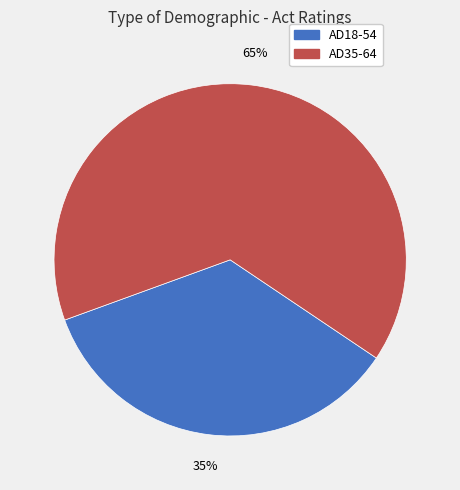

Do AD35-64 and AD18-54 together represent more than half of the pie?

Yes